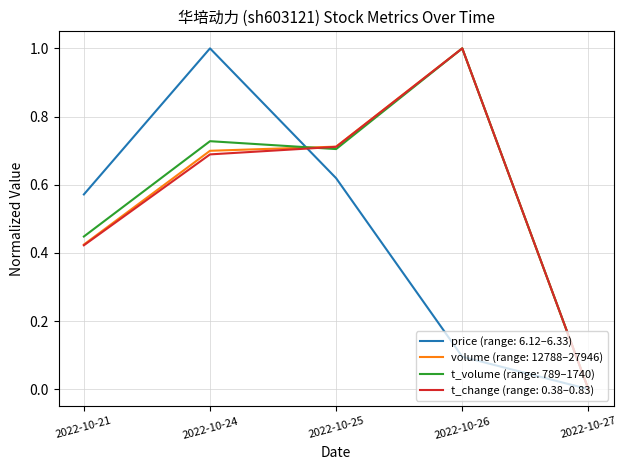

What is the difference between the highest and lowest values at 2022-10-24?

0.3